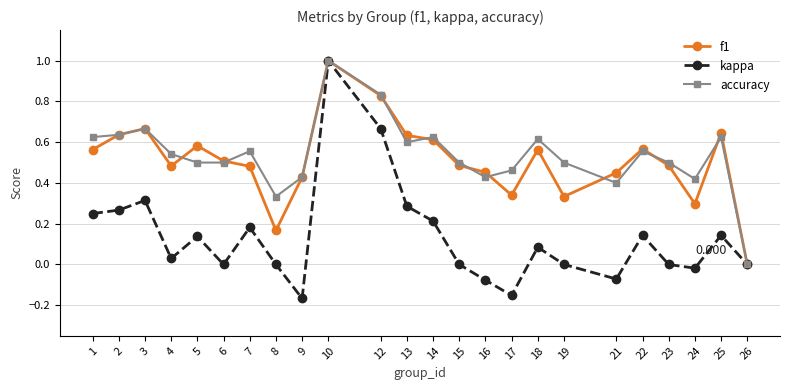

Is the value of accuracy at 3 greater than the value of kappa at 5?

Yes